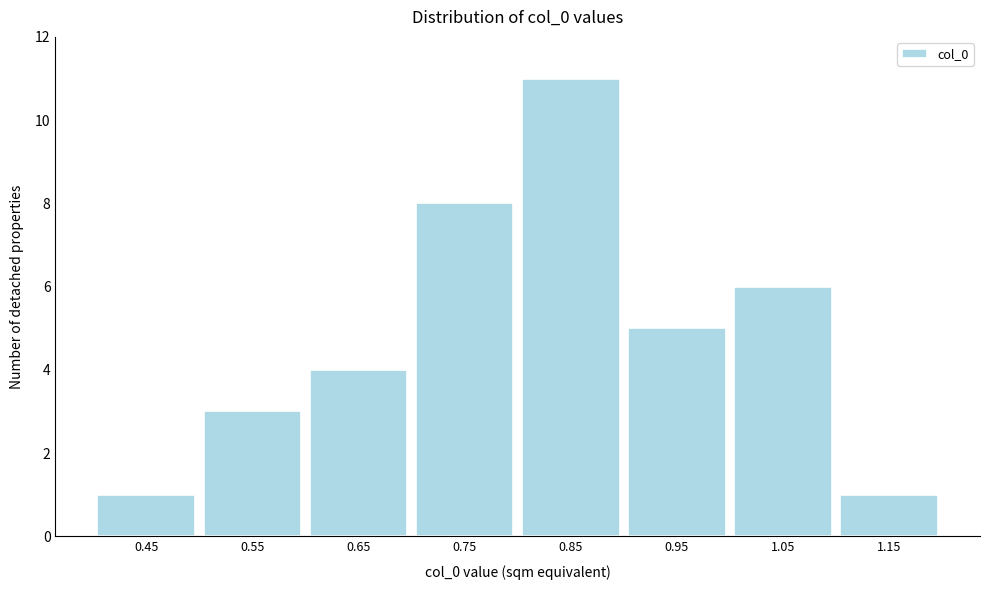

How tall is the bar that spans 0.7 to 0.8 on the x-axis? The values are not printed on the chart, so give them approximately, as read against the axis.

8